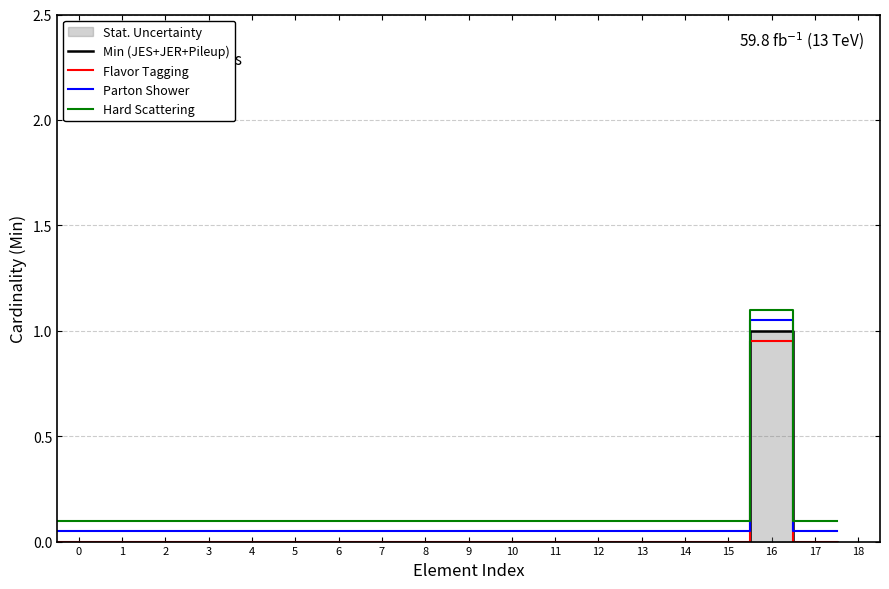

True or false: Parton Shower and Flavor Tagging cross at least once.

False